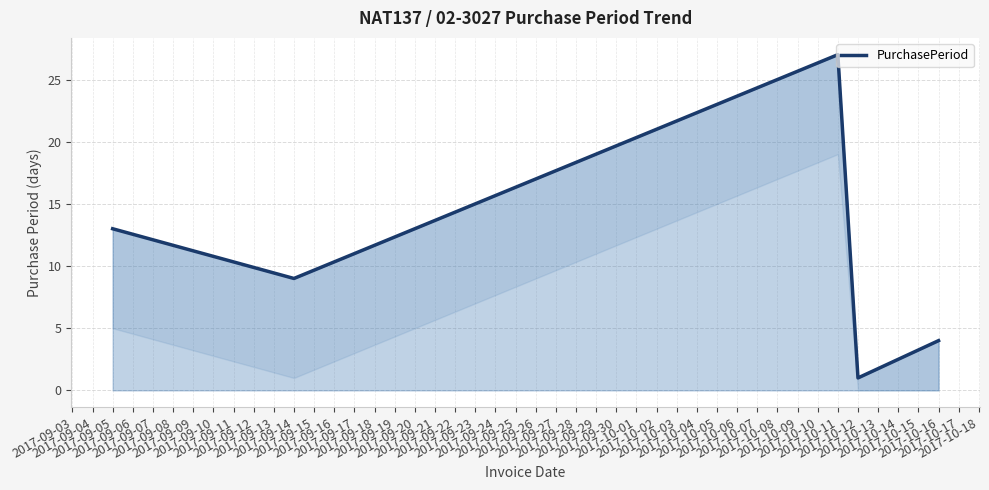

The value at 2017-10-11 is 16. True or false?

False